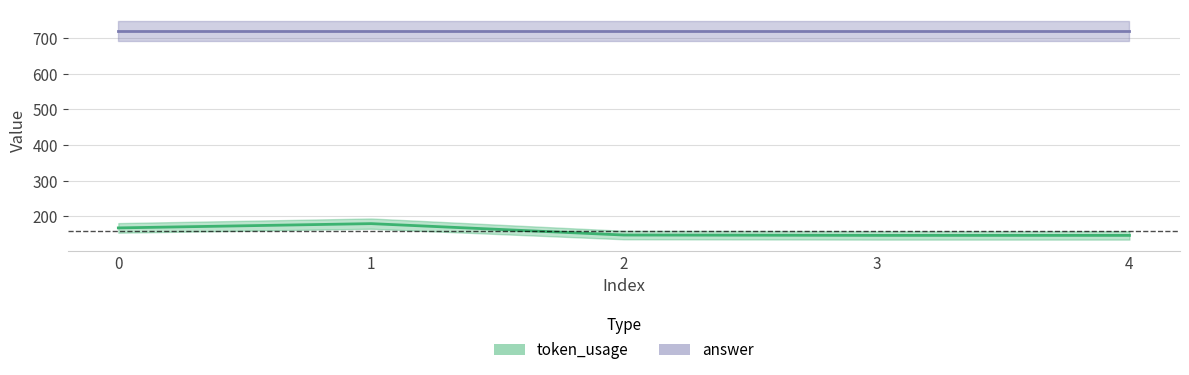

What value does the data have at 2, to the nearest 10?

150